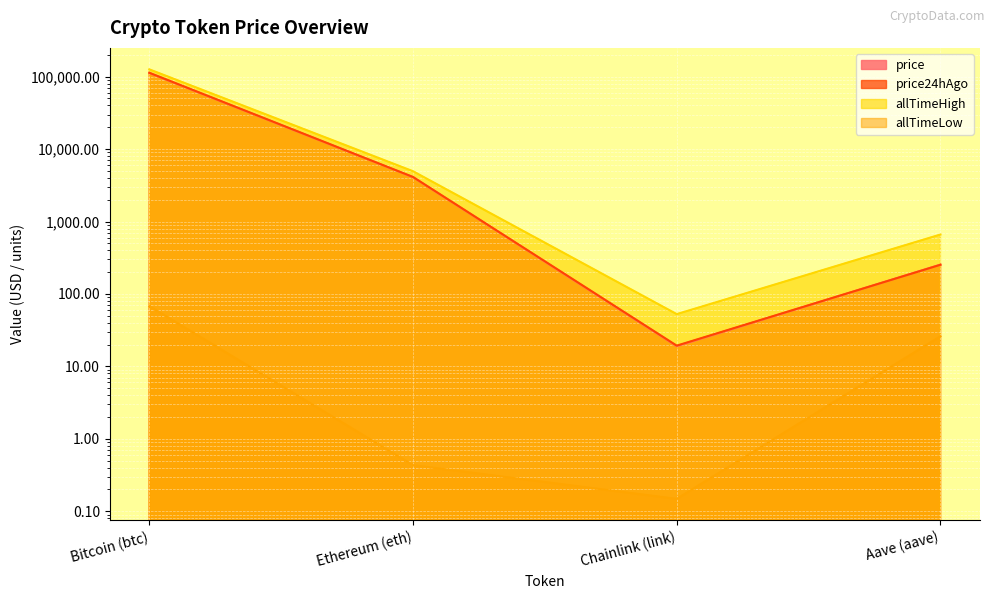

At how many categories does at least one series exceed 109370?

1